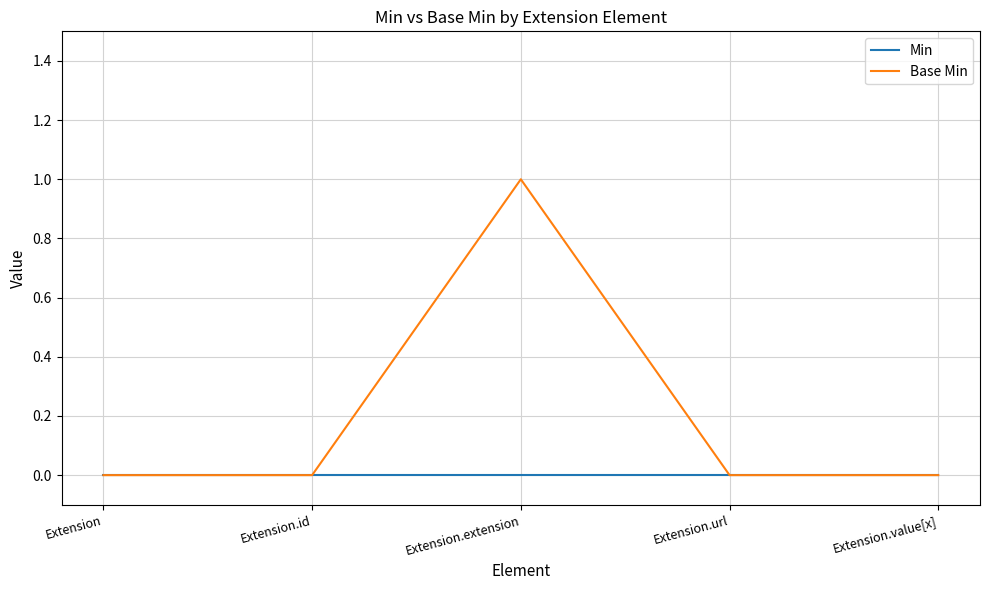

At which category is the sum across all series the highest?

Extension.extension